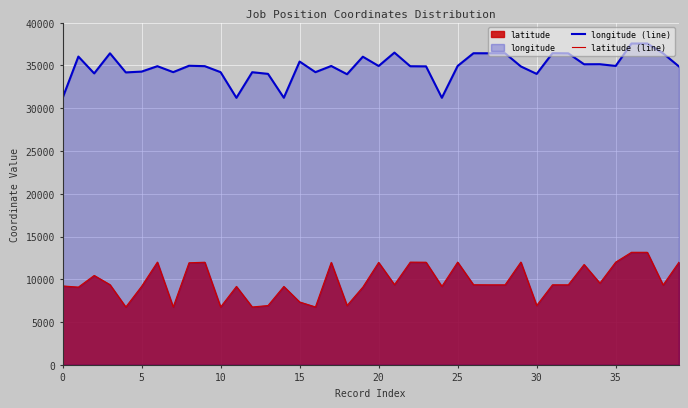

Which has a higher value, 29 or 22?

22